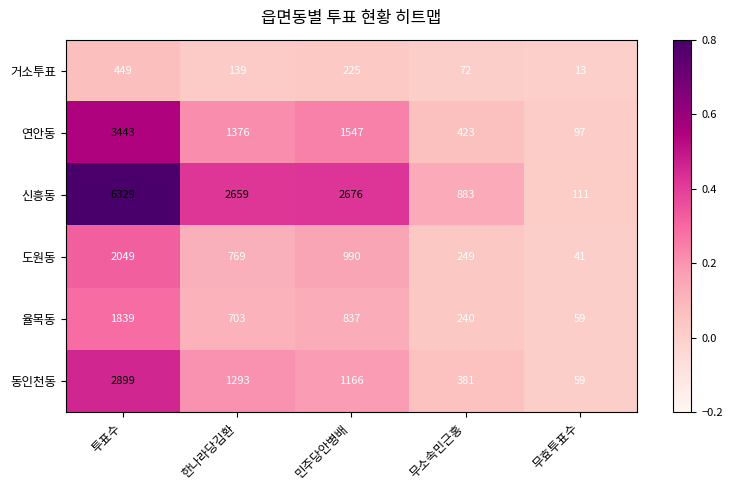

List the series in order of their peak value, highest first.

신흥동, 연안동, 동인천동, 도원동, 율목동, 거소투표